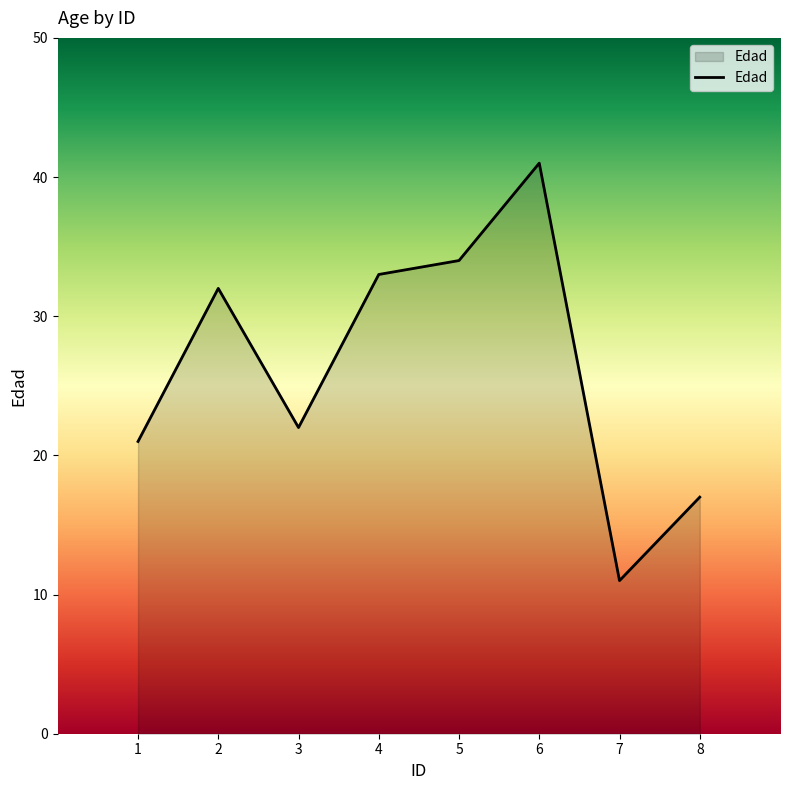

True or false: the data has more than 2 interior local peaks.

False